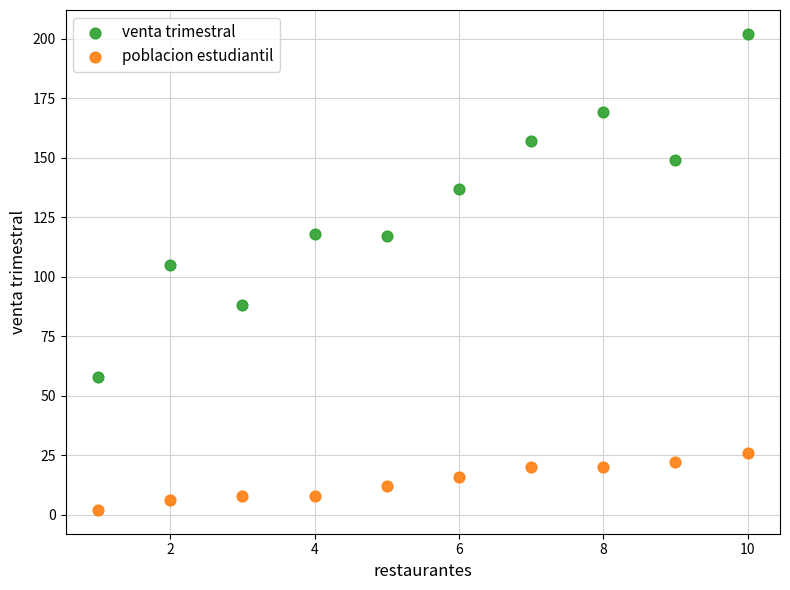

What are all the series names shown in the legend?

venta trimestral, poblacion estudiantil